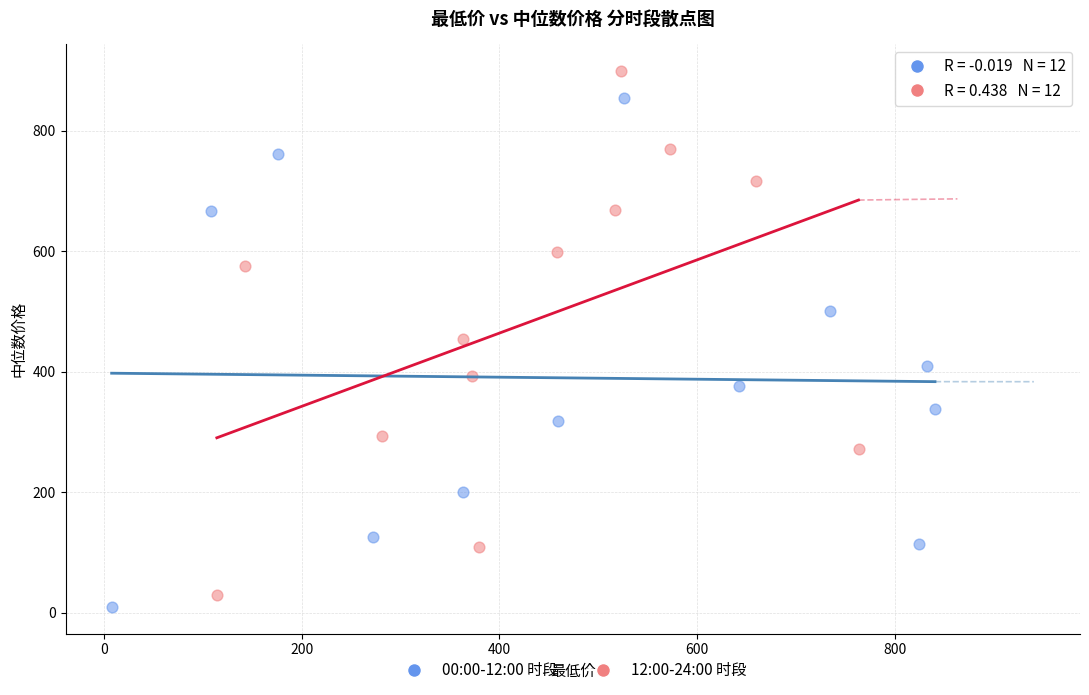

Which series reaches the maximum Y coordinate?

12:00-24:00 时段